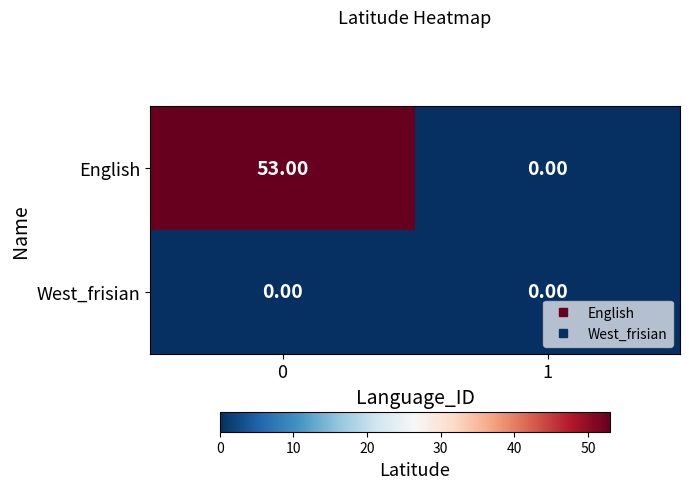

Which series has the widest spread of values?

English